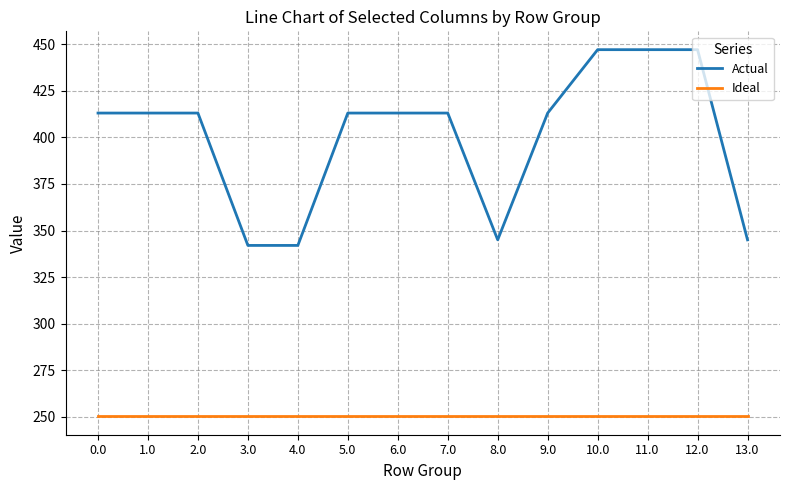

List the series in order of their overall mean, lowest first.

Ideal, Actual